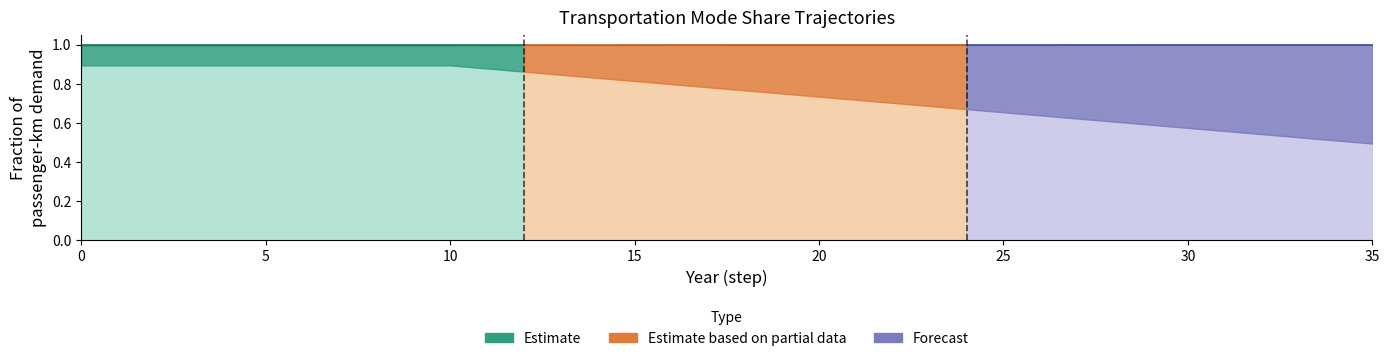

How many series are shown in this chart?

3